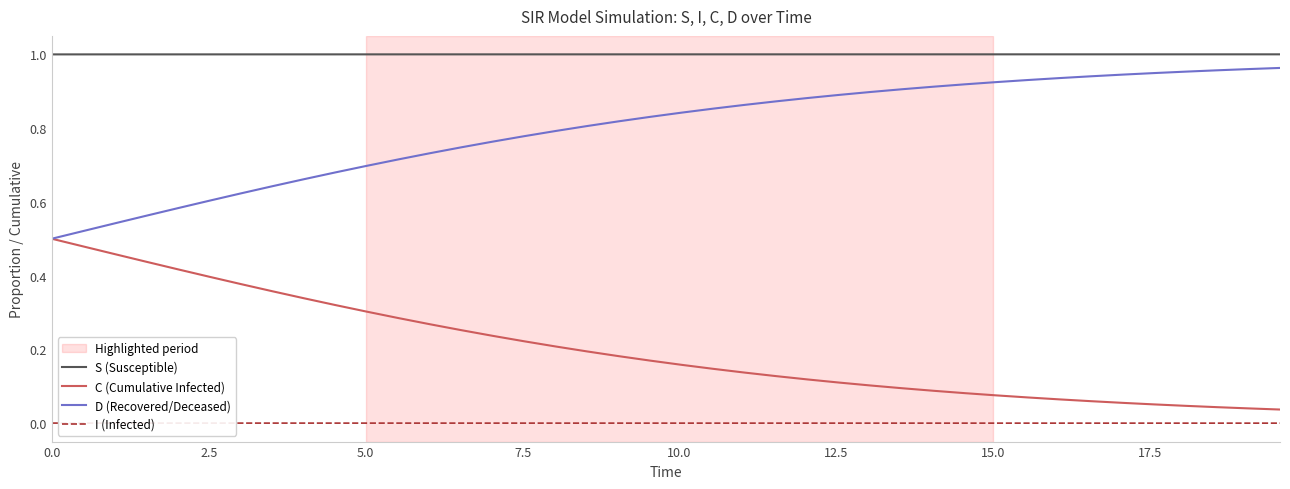

Which series has the largest total across all categories?

S (Susceptible)